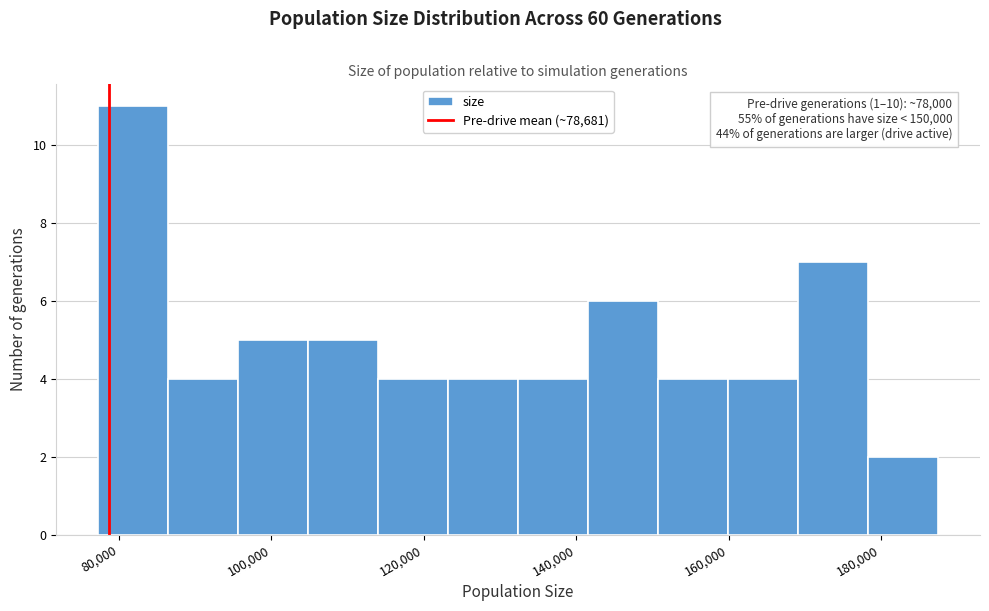

Over which range of the x-axis is the bar tallest?

78000 to 86000